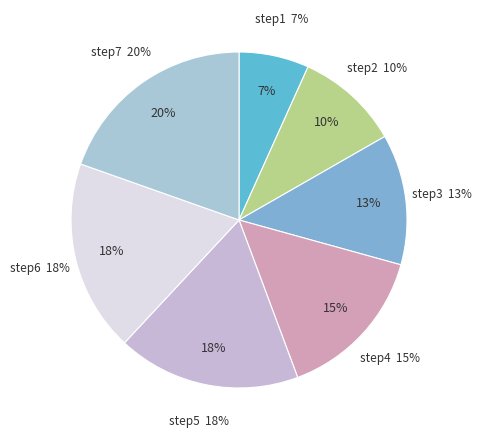

Count the number of slices in the pie.

7